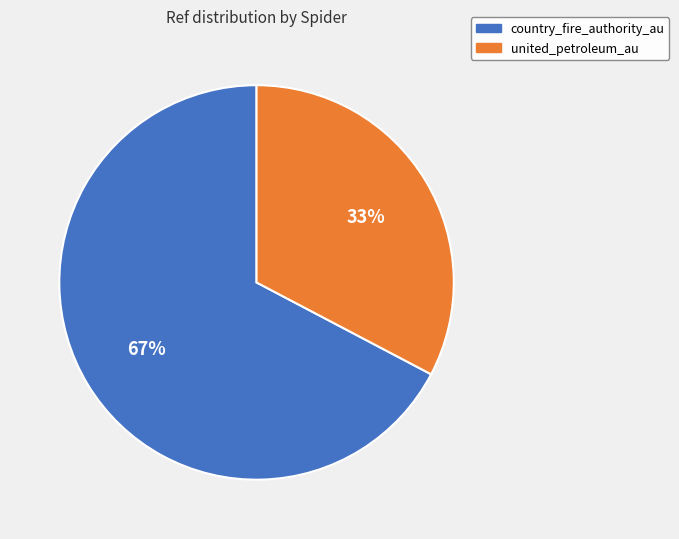

To the nearest percent, what is the combined percentage of country_fire_authority_au and united_petroleum_au?

100%